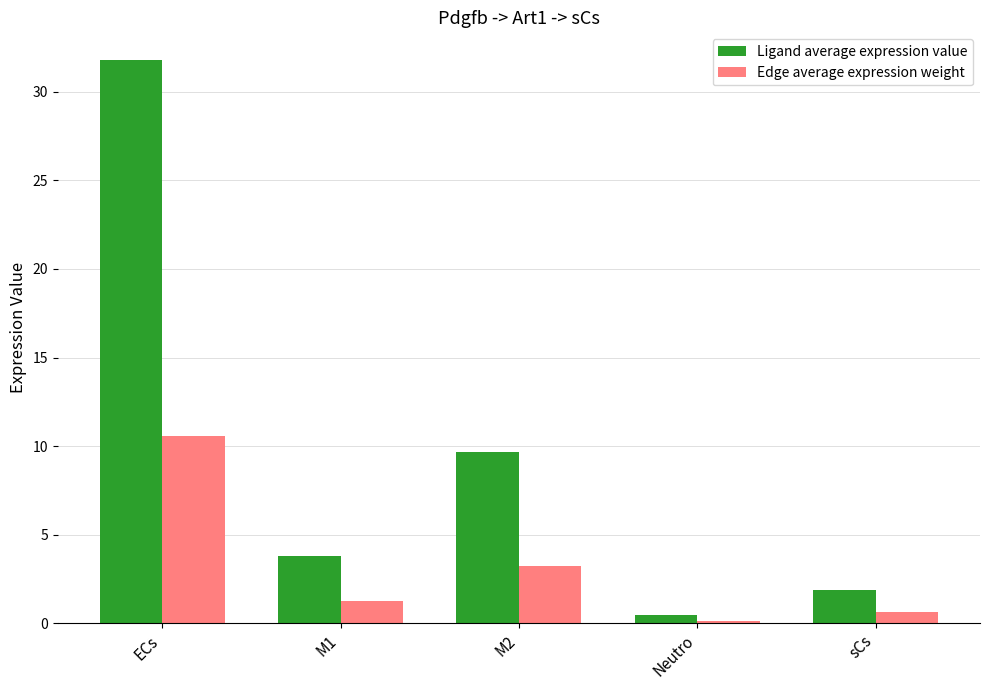

What is the maximum value shown in the chart?

31.8